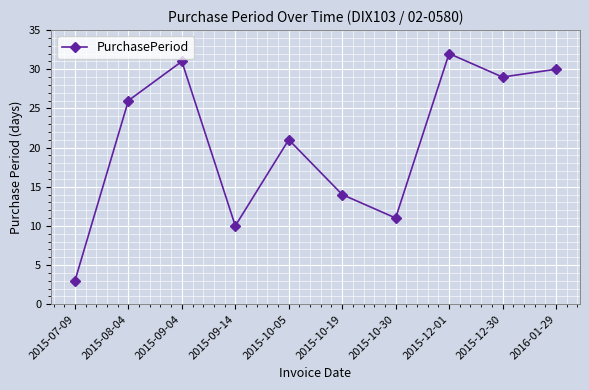

Is it true that the value at 2015-09-04 is 19?

False